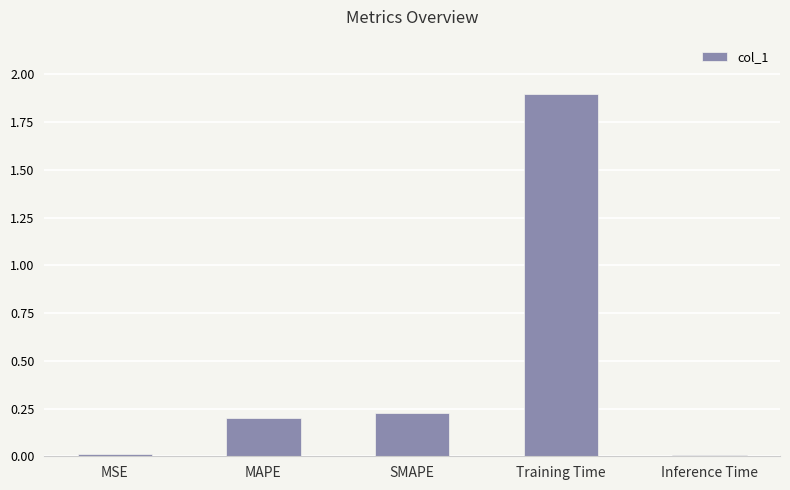

What is the sum of all values?

2.3